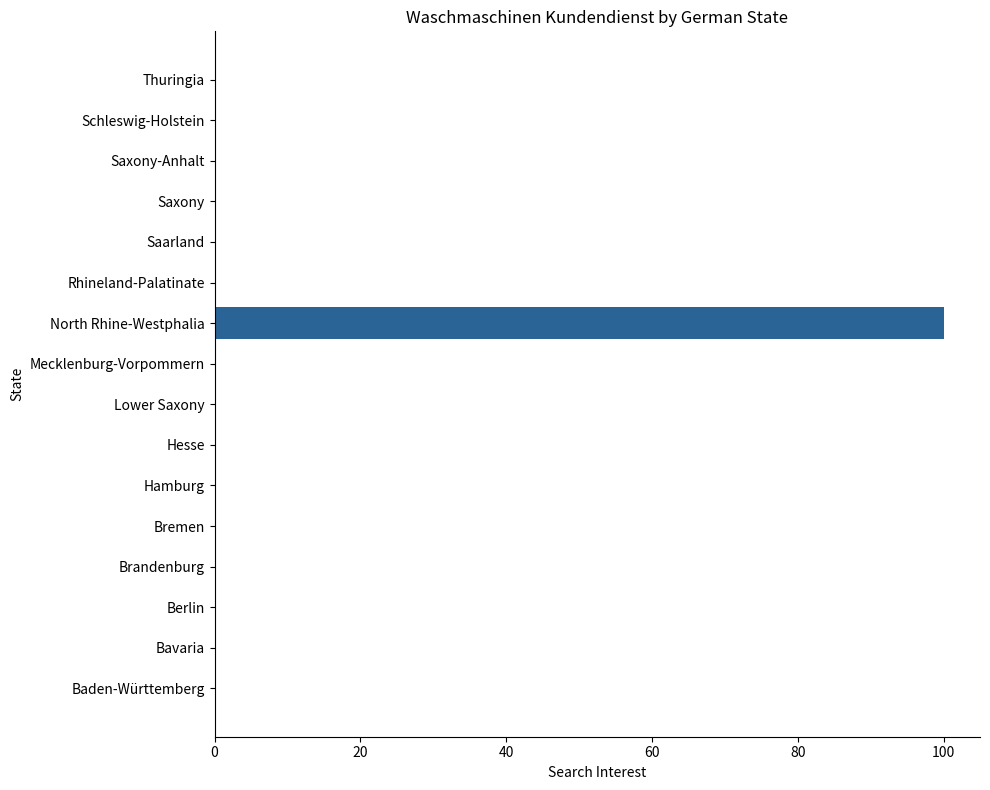

Which label corresponds to the largest value in the chart?

North Rhine-Westphalia